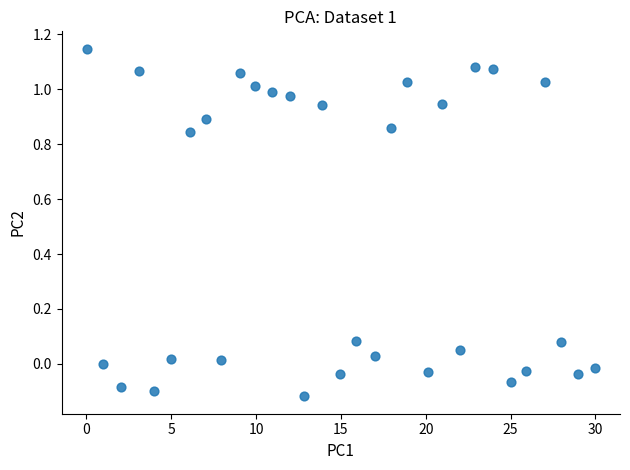

What is the range of X values (max minus min)?

29.9